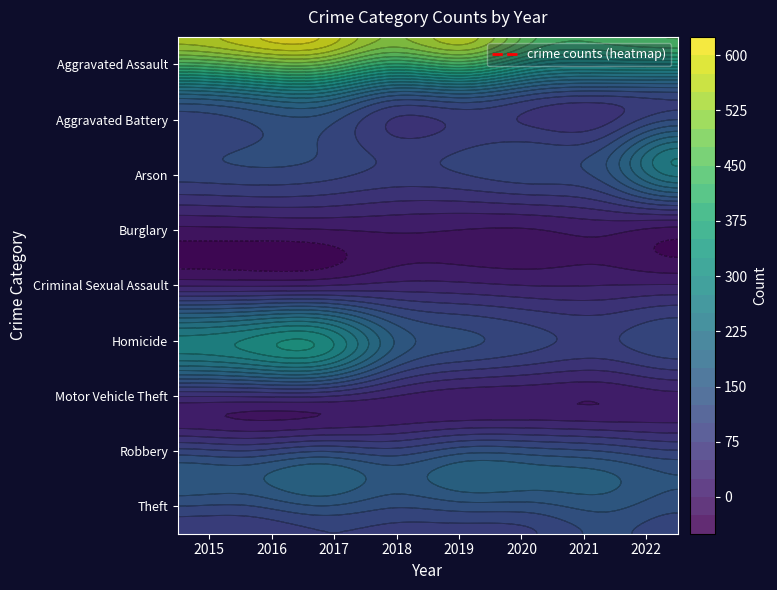

How many distinct data groups are displayed?

9